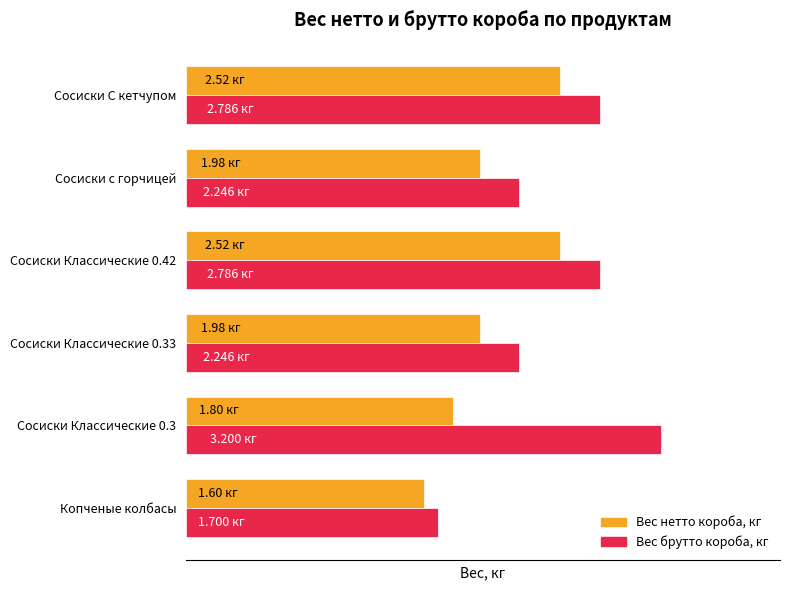

Where does the Вес брутто короба, кг series first go above 2?

Сосиски Классические 0.3